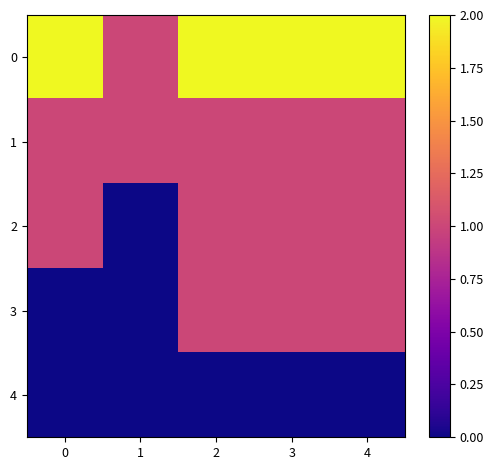

Between 1 and 3, which is larger?

3